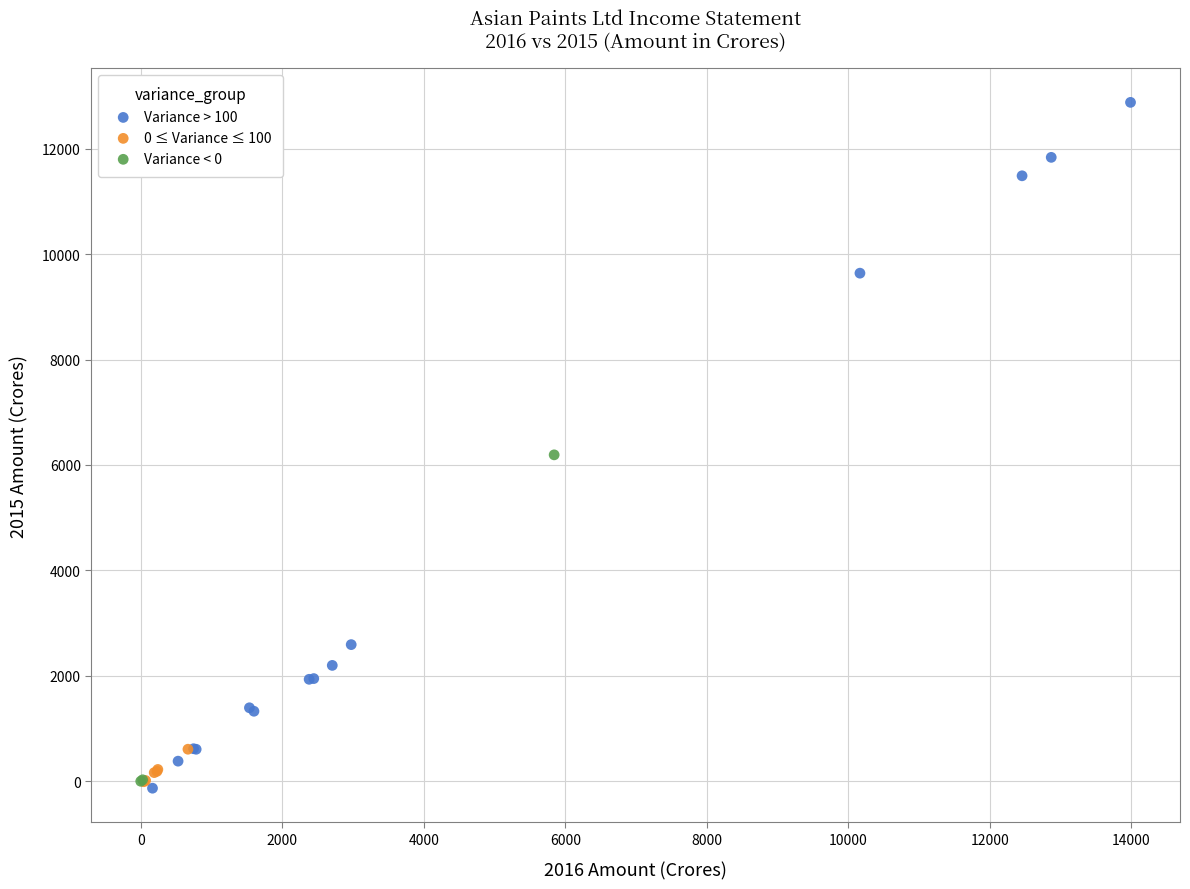

Which series has the largest Y range (max minus min)?

Variance > 100